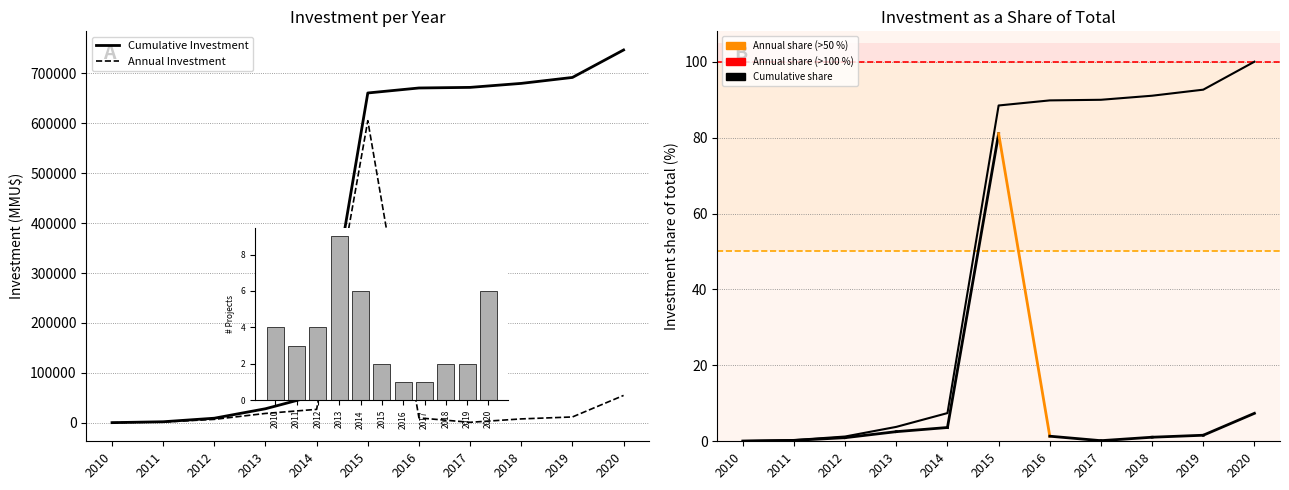

Rank the series at 2014 from lowest to highest value.

Cumulative share, Annual Investment, Cumulative Investment